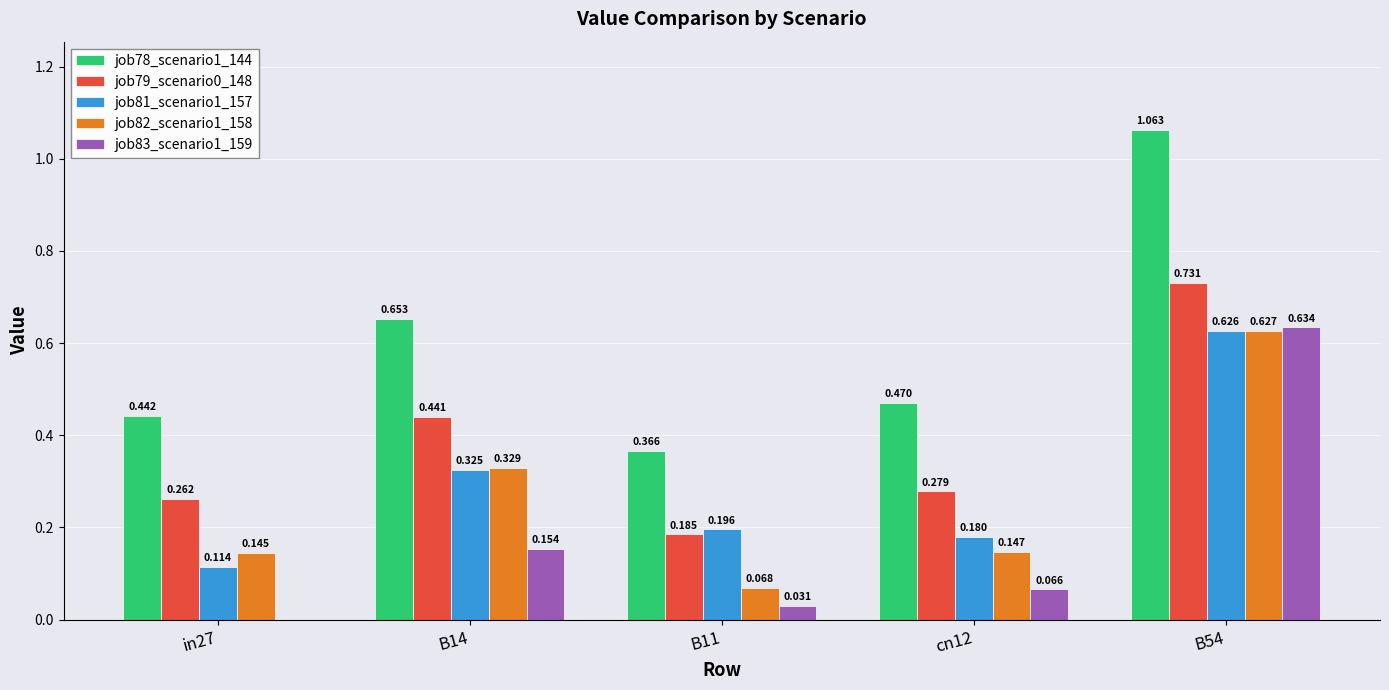

Is the value of job78_scenario1_144 at B14 greater than the value of job81_scenario1_157 at cn12?

Yes